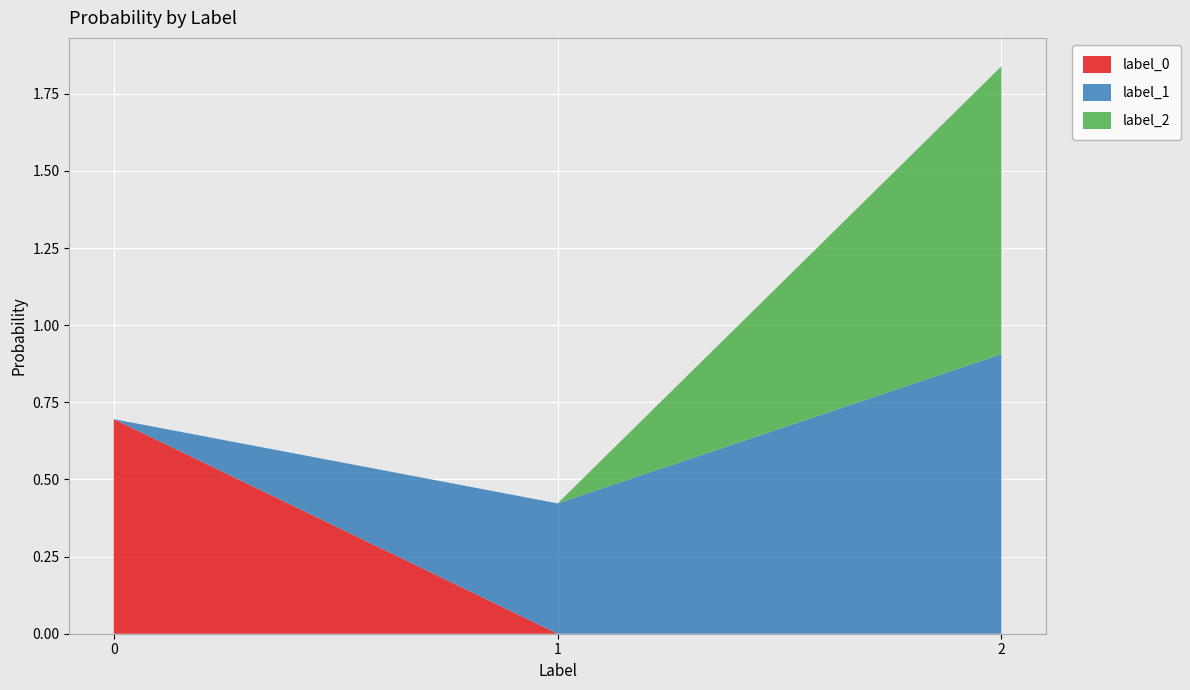

Reading right to left, what are all the values shown in this chart?

label_0: 2=0.0	1=0.0	0=0.7
label_1: 2=0.9	1=0.4	0=0.0
label_2: 2=0.9	1=0.0	0=0.0